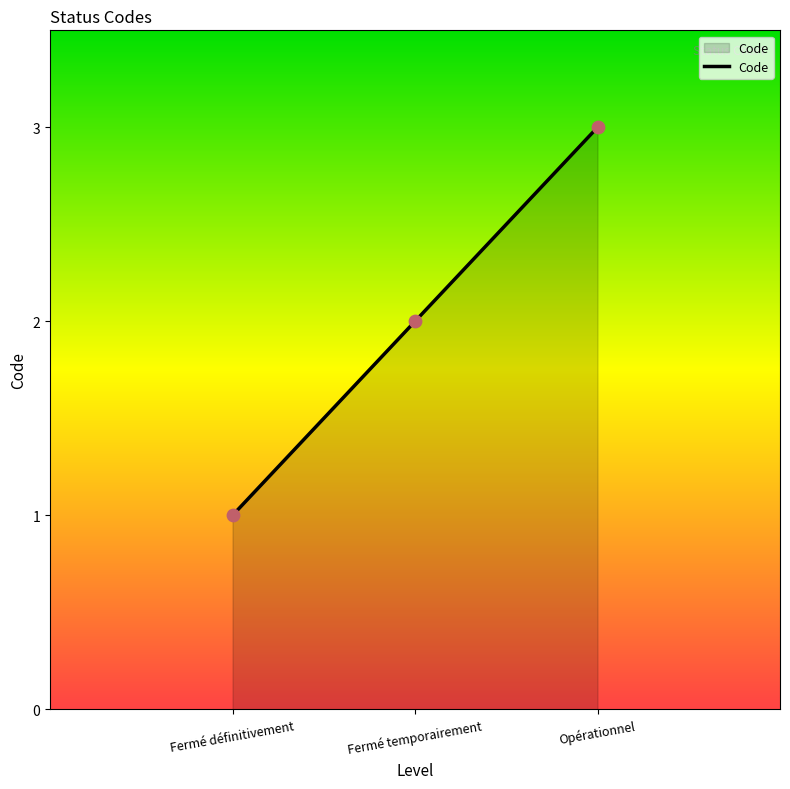

What is the change in value from Fermé définitivement to Fermé temporairement?

+1